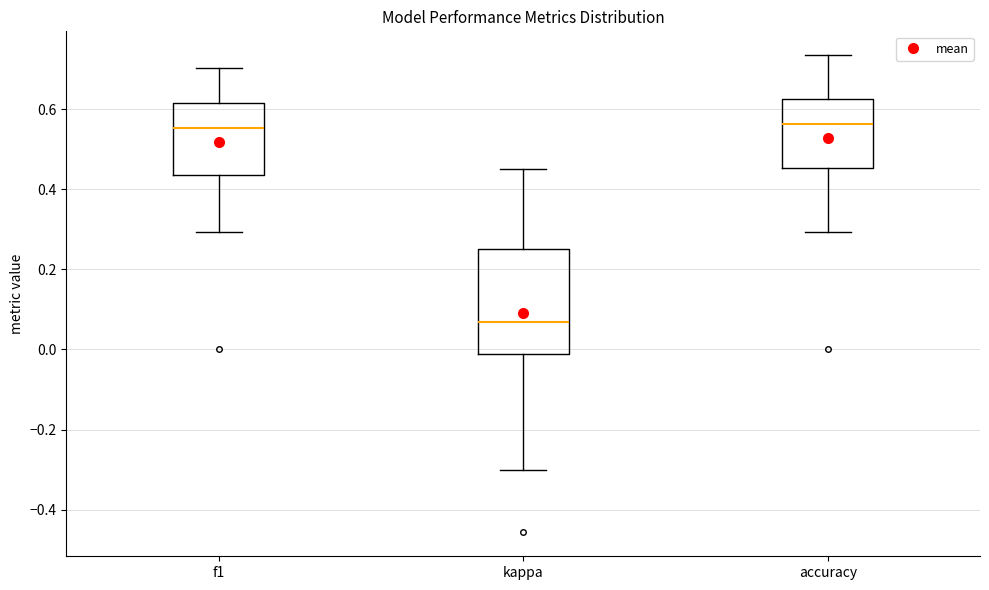

Comparing the boxes themselves (not the whiskers), which one is the tallest?

kappa